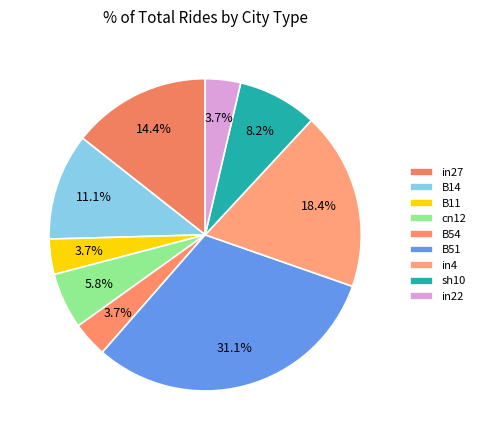

How many slices are in this pie chart?

9